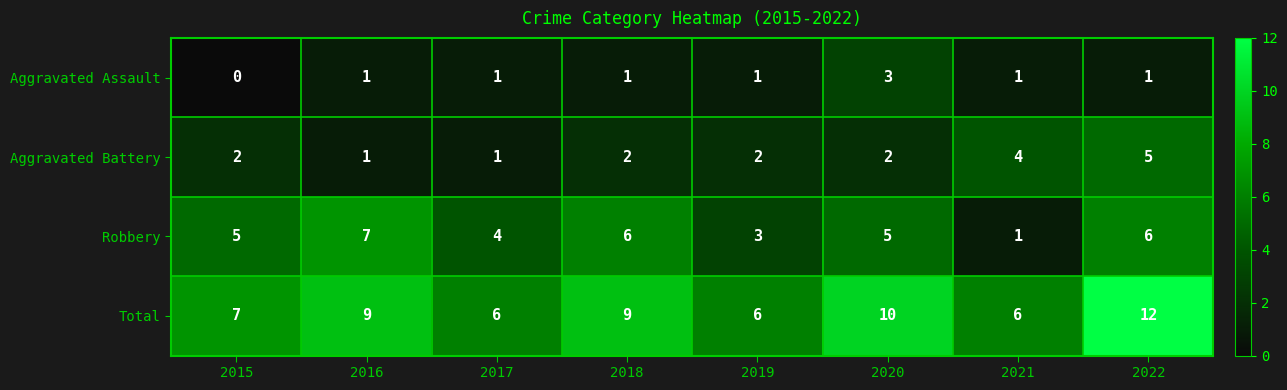

Count the Robbery values in the range 4 to 6.

5